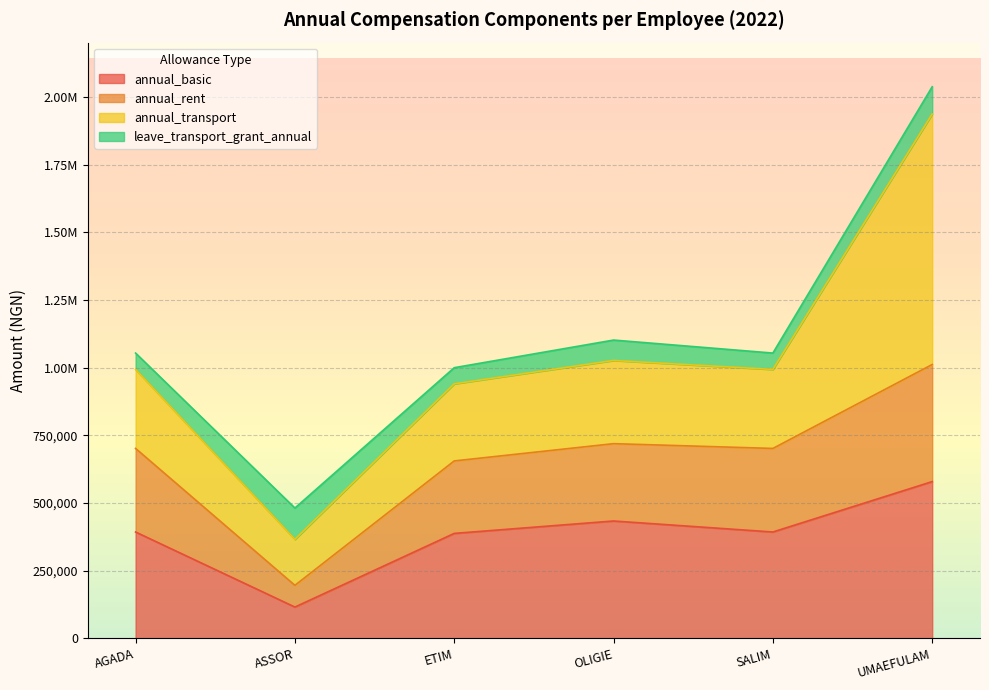

How many data points in annual_rent are above 701547?

4